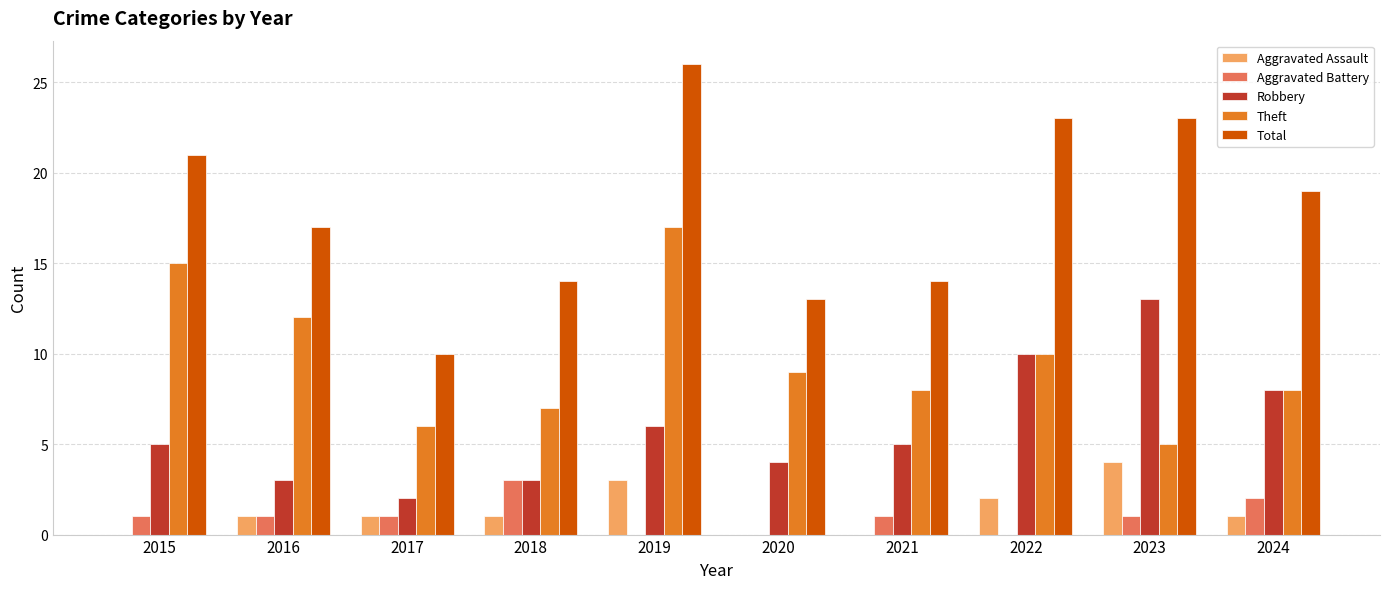

The Theft series shows 6 at 2017. True or false?

True